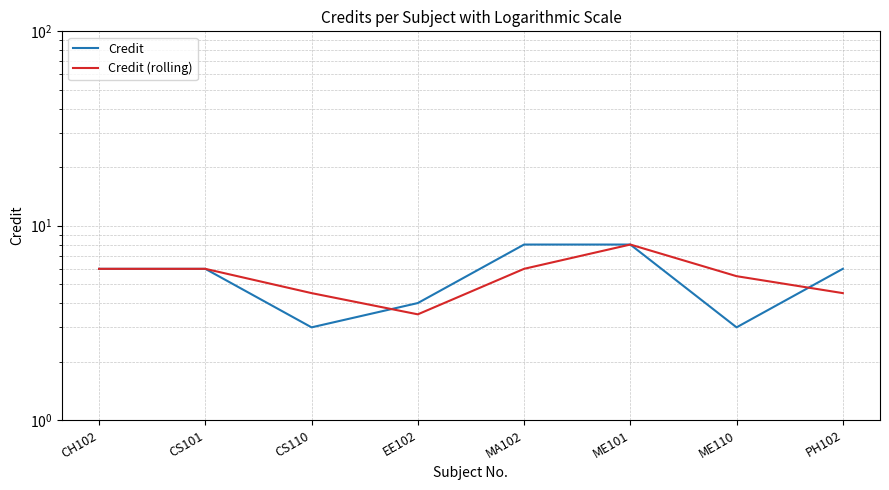

What is the value of the Credit point at the 8th from the left?

6.0